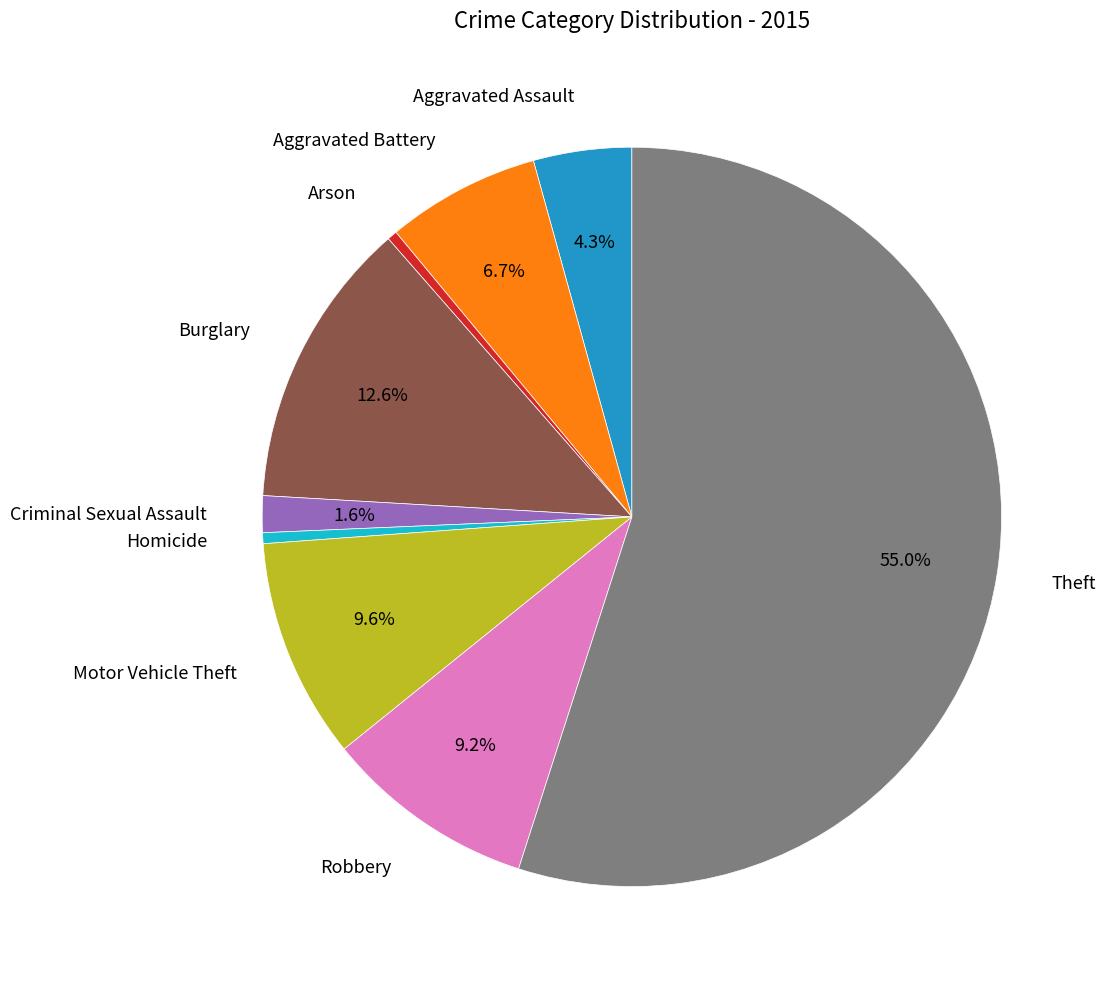

Is there any slice that represents more than half of the pie?

Yes